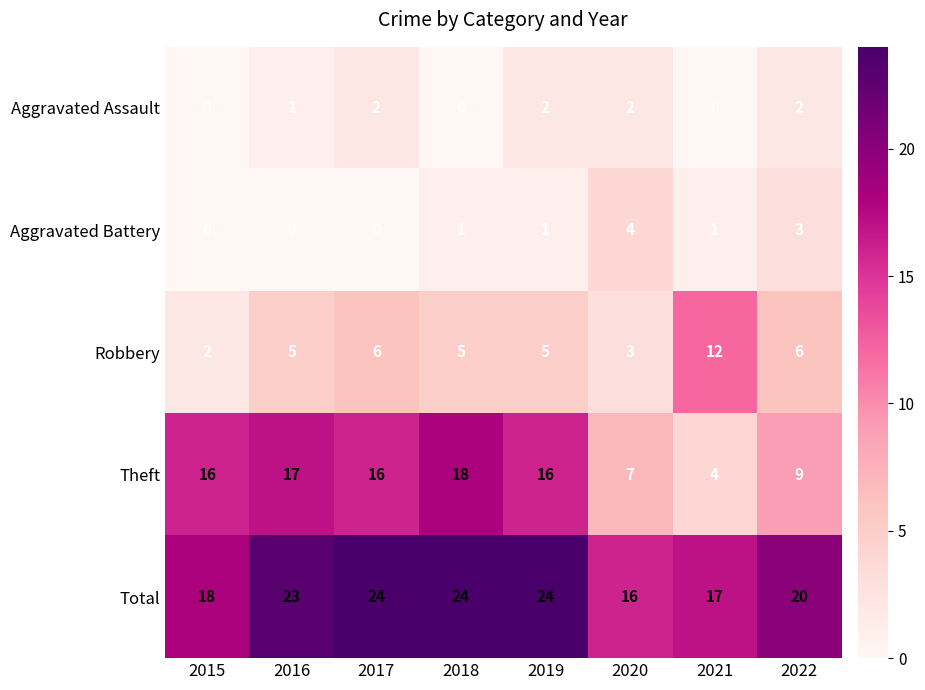

What is the total value across all series at 2019?

48